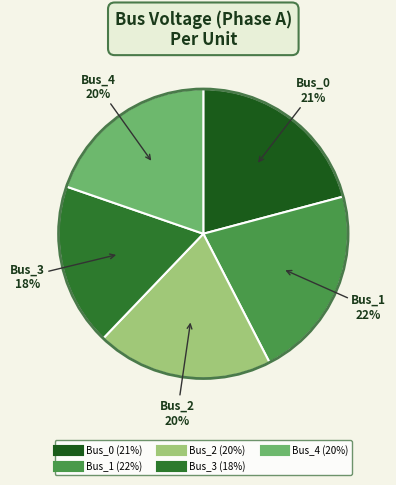

The Bus_3 slice represents 31% of the pie. True or false?

False